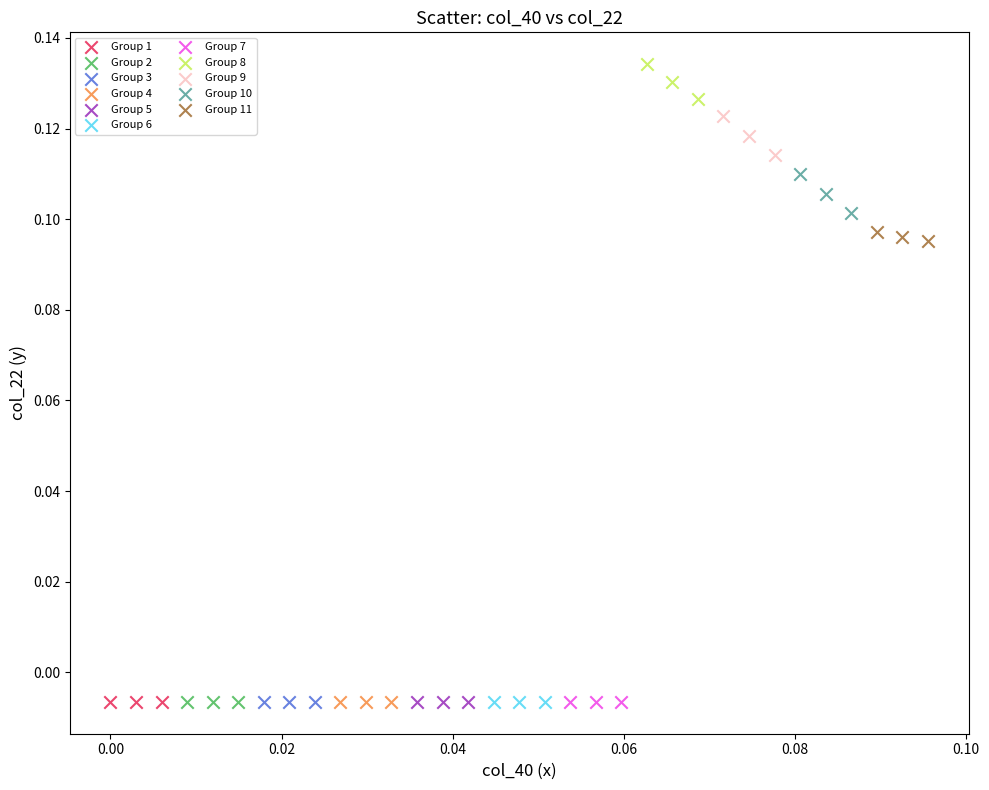

What are all the series names shown in the legend?

Group 1, Group 2, Group 3, Group 4, Group 5, Group 6, Group 7, Group 8, Group 9, Group 10, Group 11